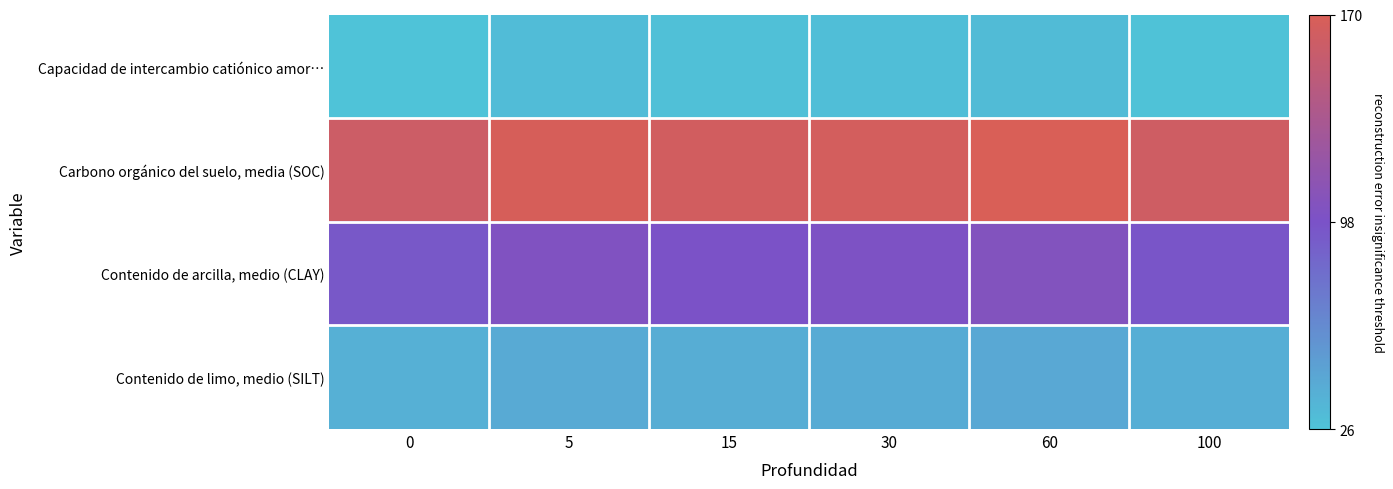

Rank the series by their maximum value, from highest to lowest.

Carbono orgánico del suelo, media (SOC), Contenido de arcilla, medio (CLAY), Contenido de limo, medio (SILT), Capacidad de intercambio catiónico amor…